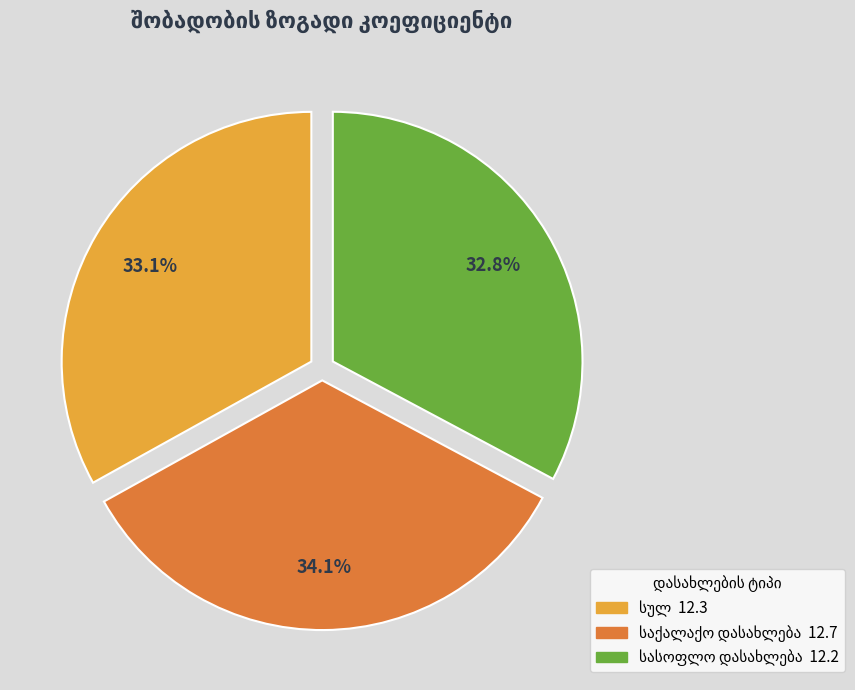

Does any single category account for the majority?

No